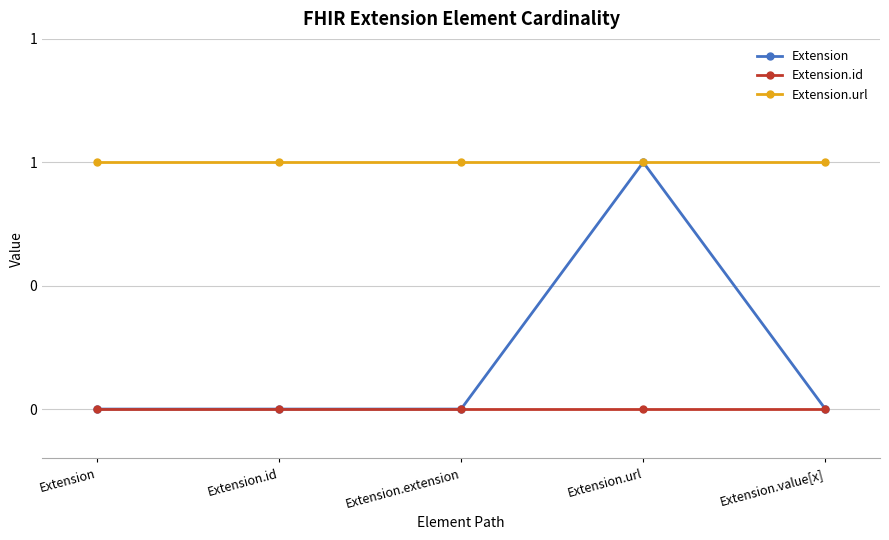

Read the Extension.url value at Extension.

1